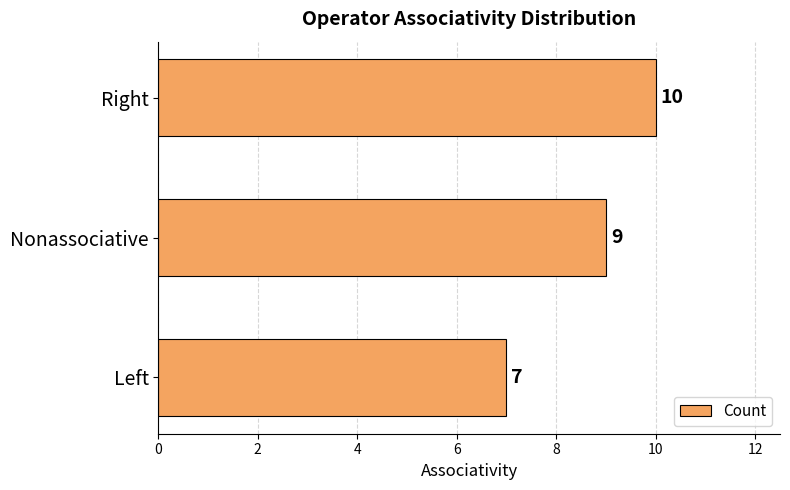

How many bars are there in total?

3